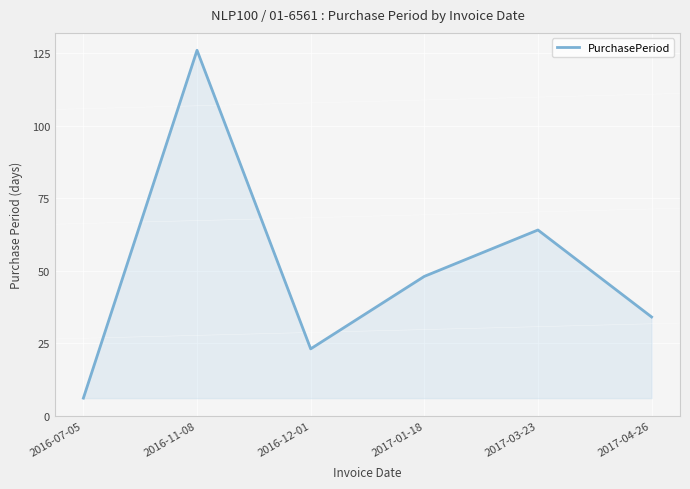

The value at 2017-03-23 is 113. True or false?

False